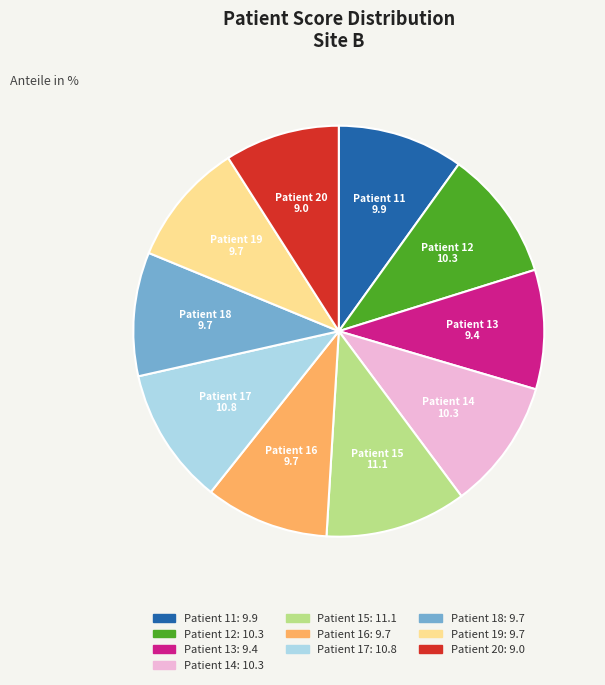

How many slices are in this pie chart?

10